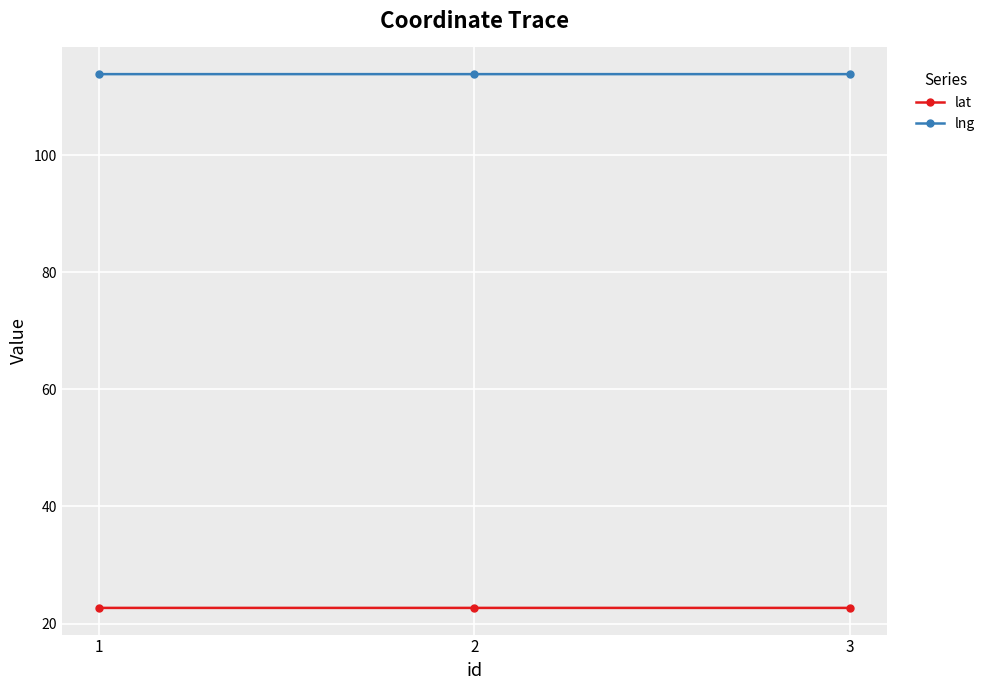

Rank the series by their average value, from highest to lowest.

lng, lat